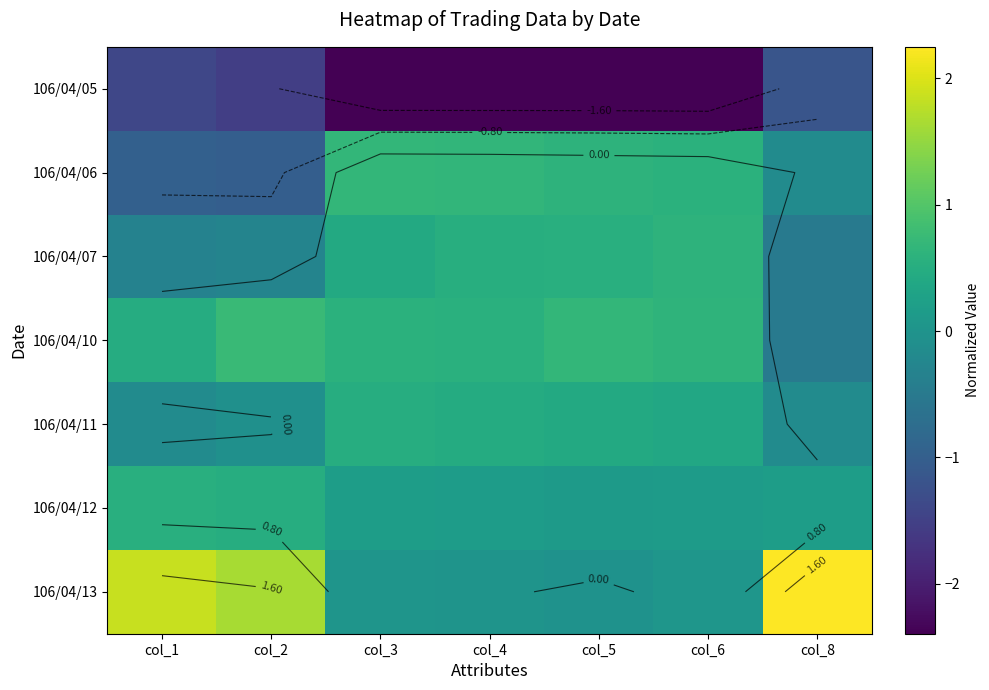

Rank the series by their maximum value, from lowest to highest.

106/04/05, 106/04/11, 106/04/12, 106/04/07, 106/04/06, 106/04/10, 106/04/13